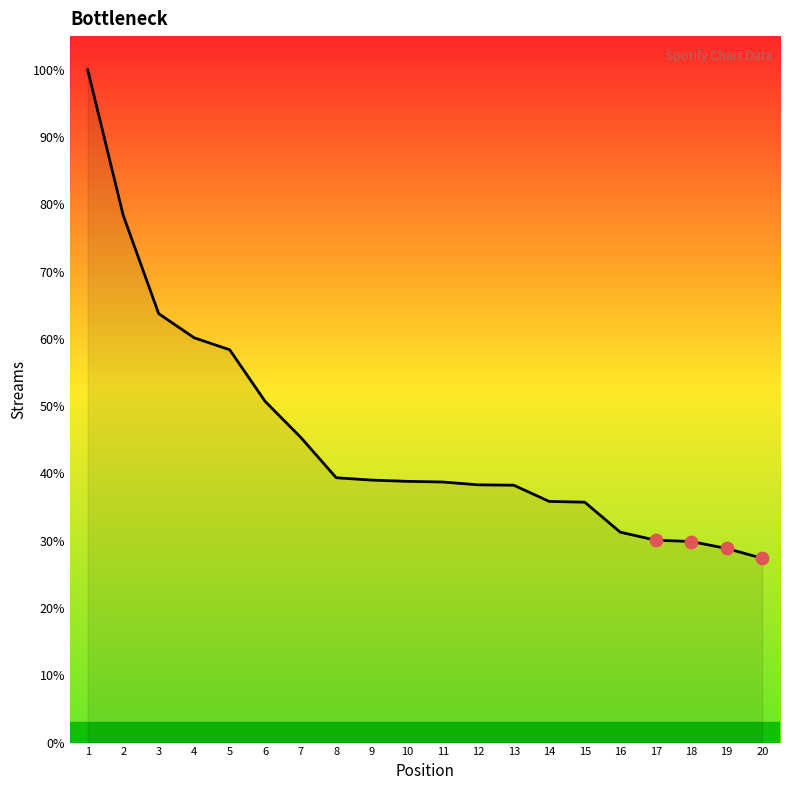

What is the ratio of the value at 16 to the value at 9?

0.8